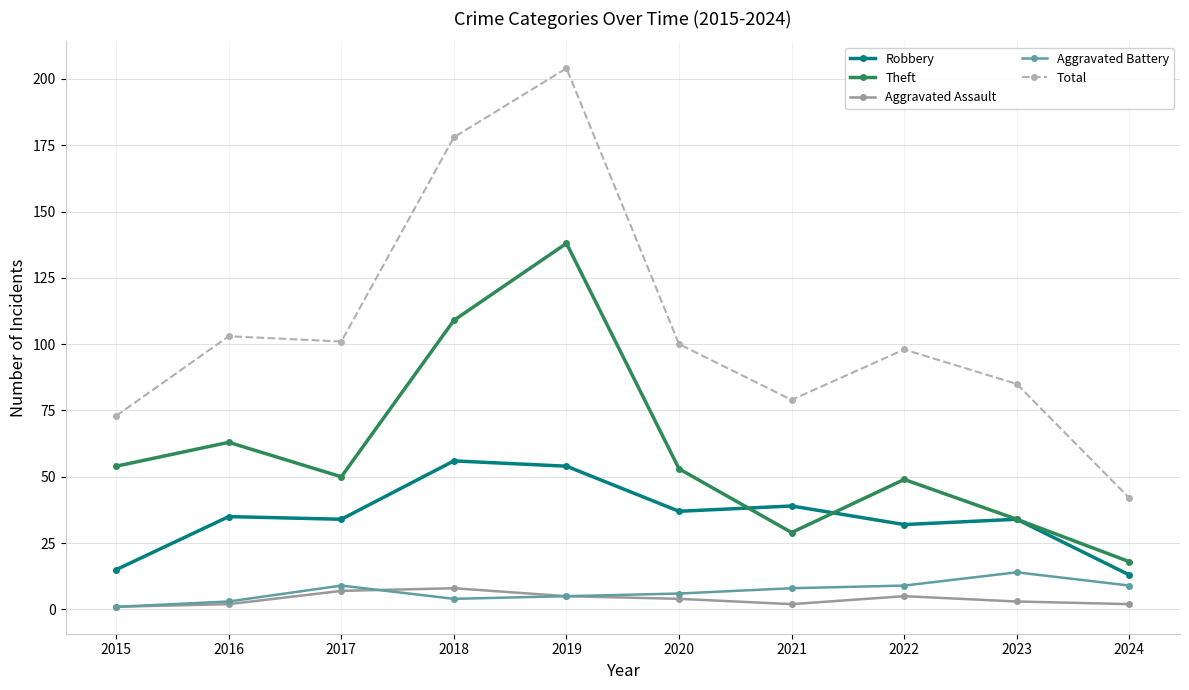

Which category has the lowest value in the Total series?

2024